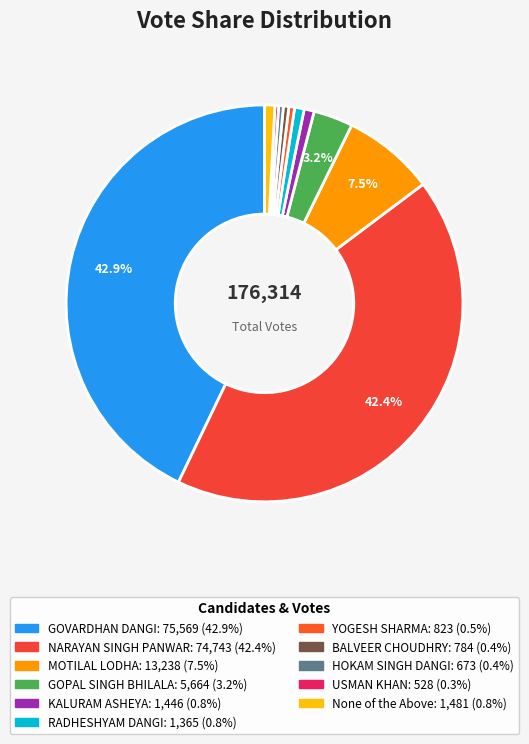

How many slices are in this pie chart?

11